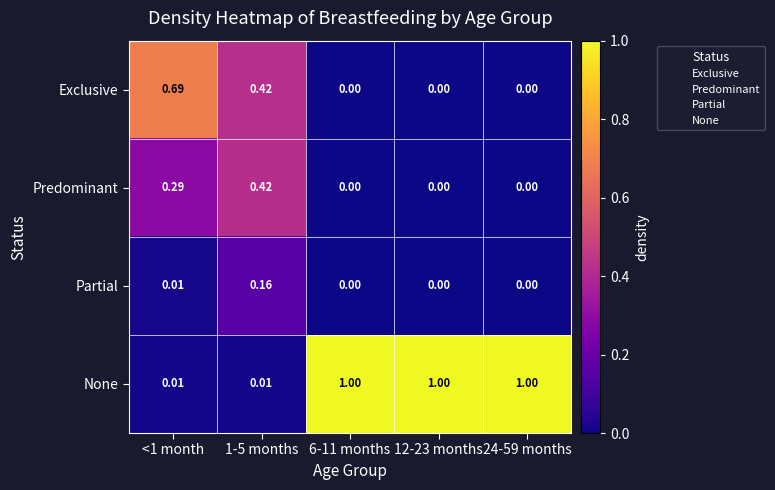

Which series has the largest total across all categories?

None